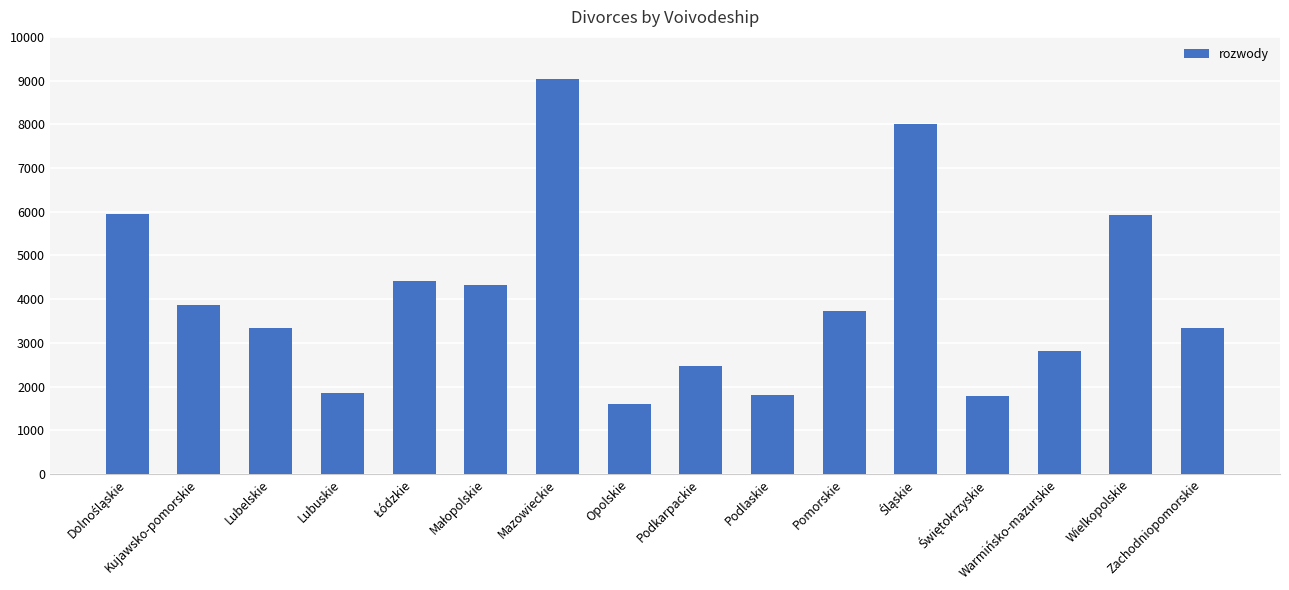

What is the maximum value shown in the chart?

9040